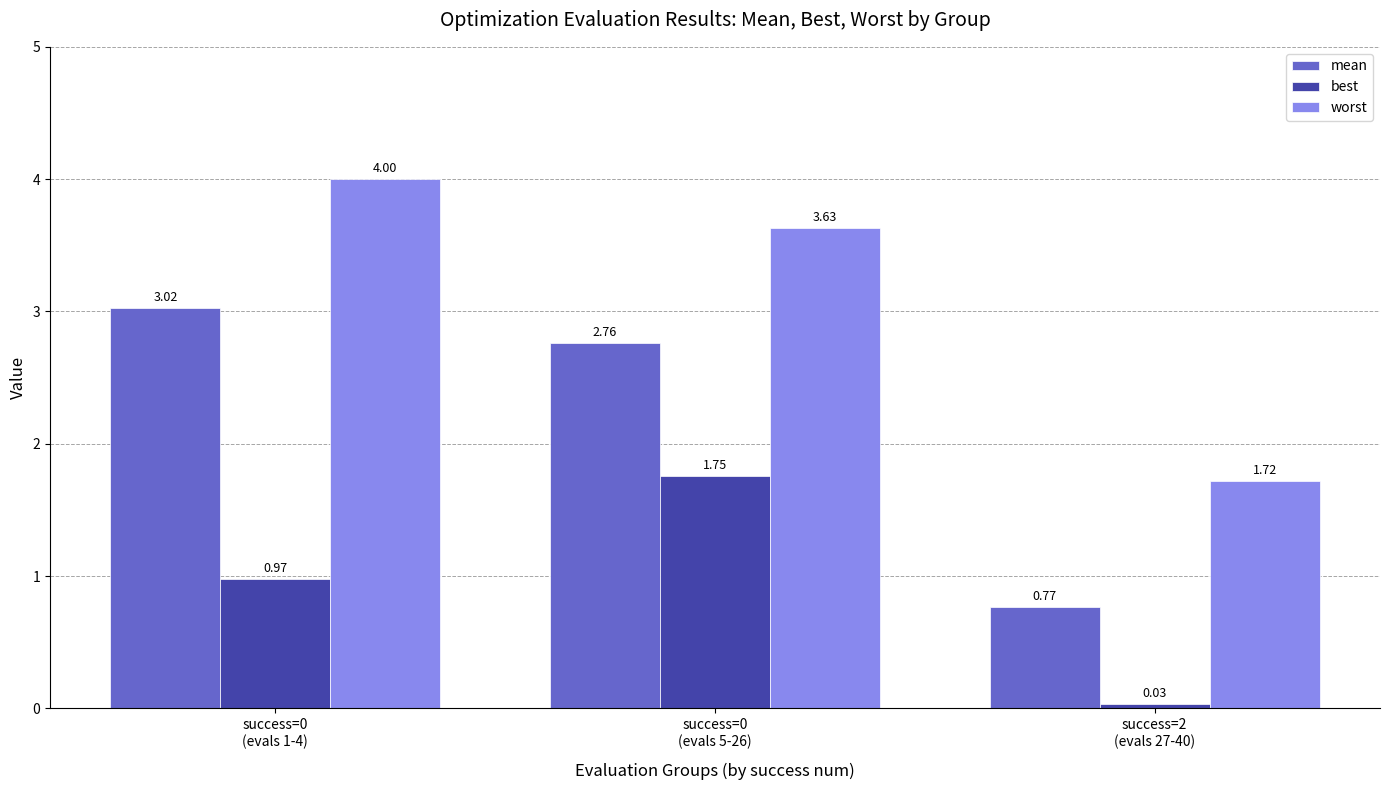

Which series has the widest spread of values?

worst